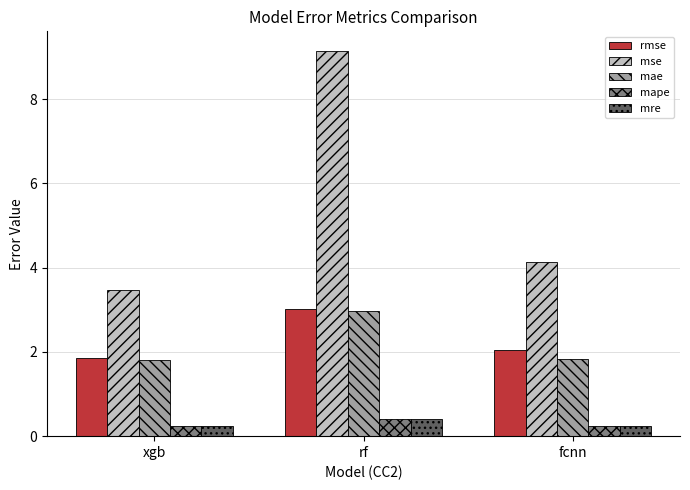

What is the total value across all series at xgb?

7.6